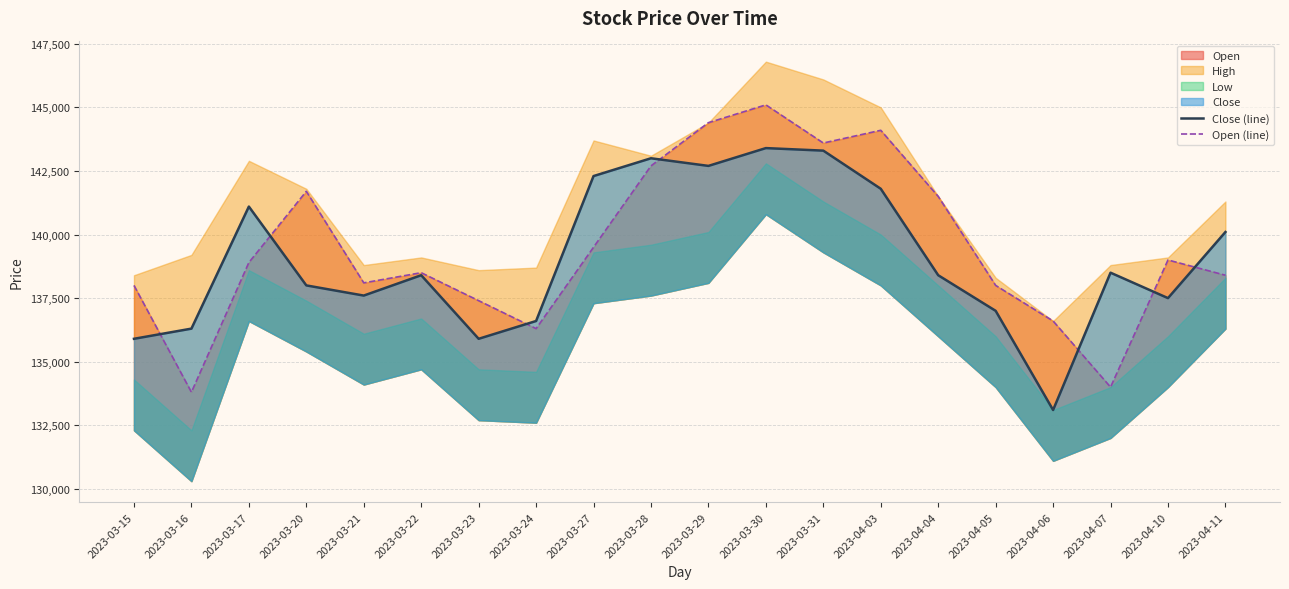

Is it true that Open (line) equals 134000 at 2023-04-07?

True